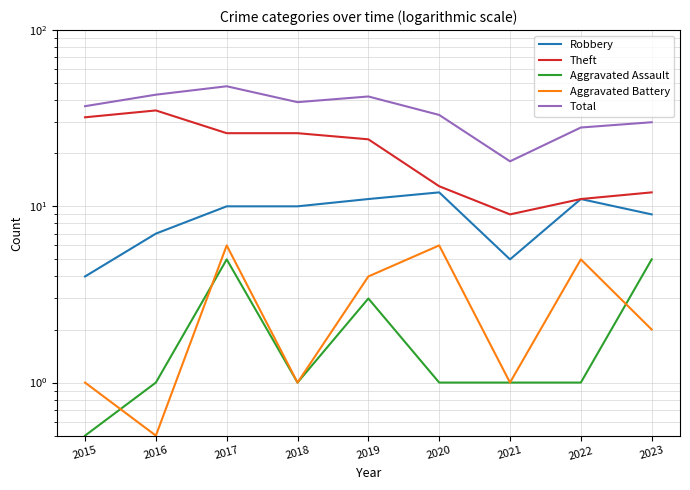

Is the value of Robbery at 2022 greater than the value of Total at 2018?

No